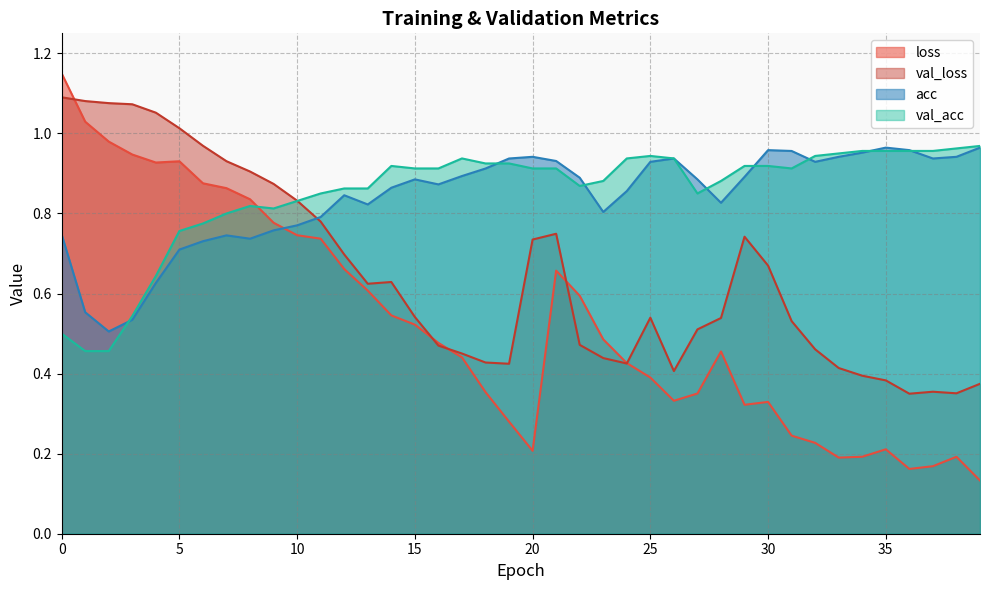

What is the value of the loss point at the 35th from the left?

0.2